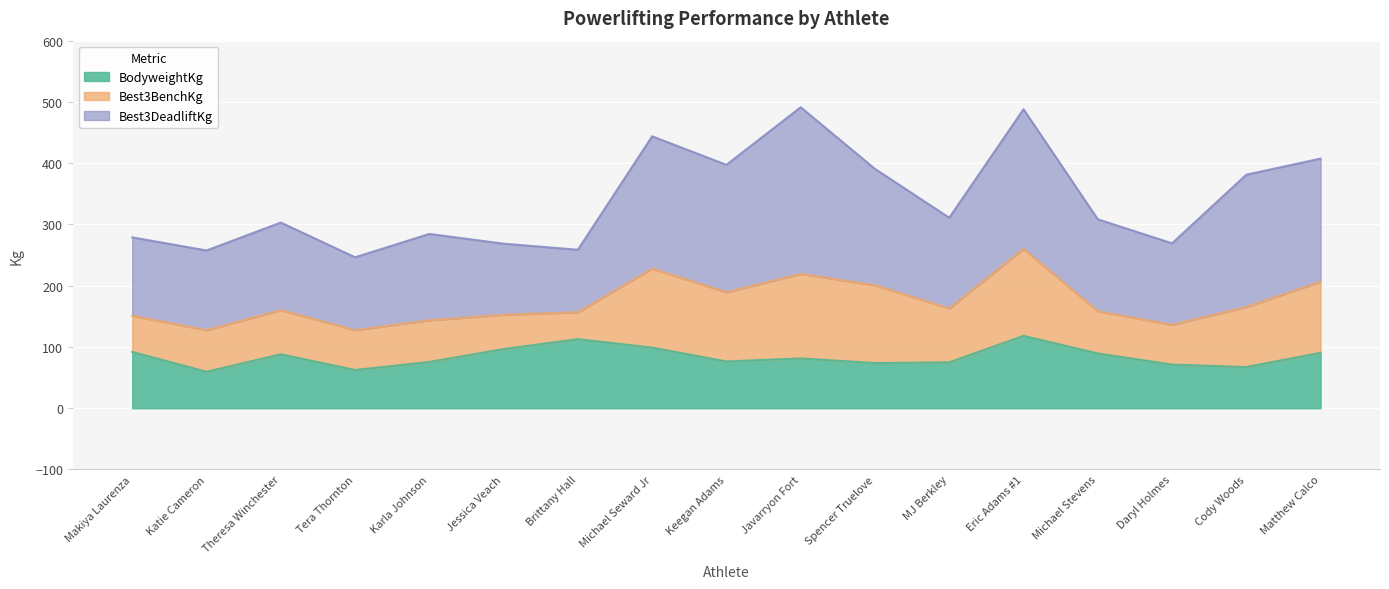

Is it true that Best3DeadliftKg equals 261.6 at Michael Stevens?

False